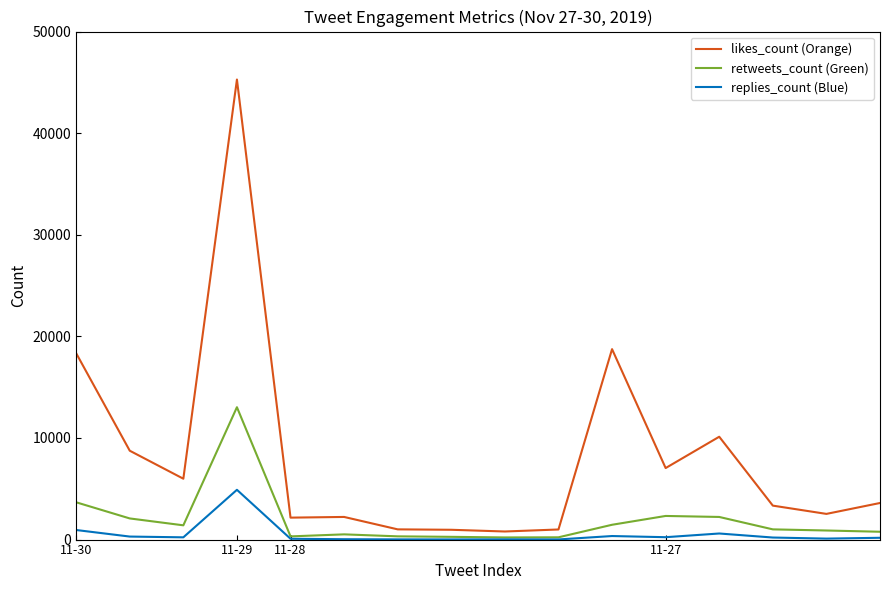

Which series has the largest total across all categories?

likes_count (Orange)